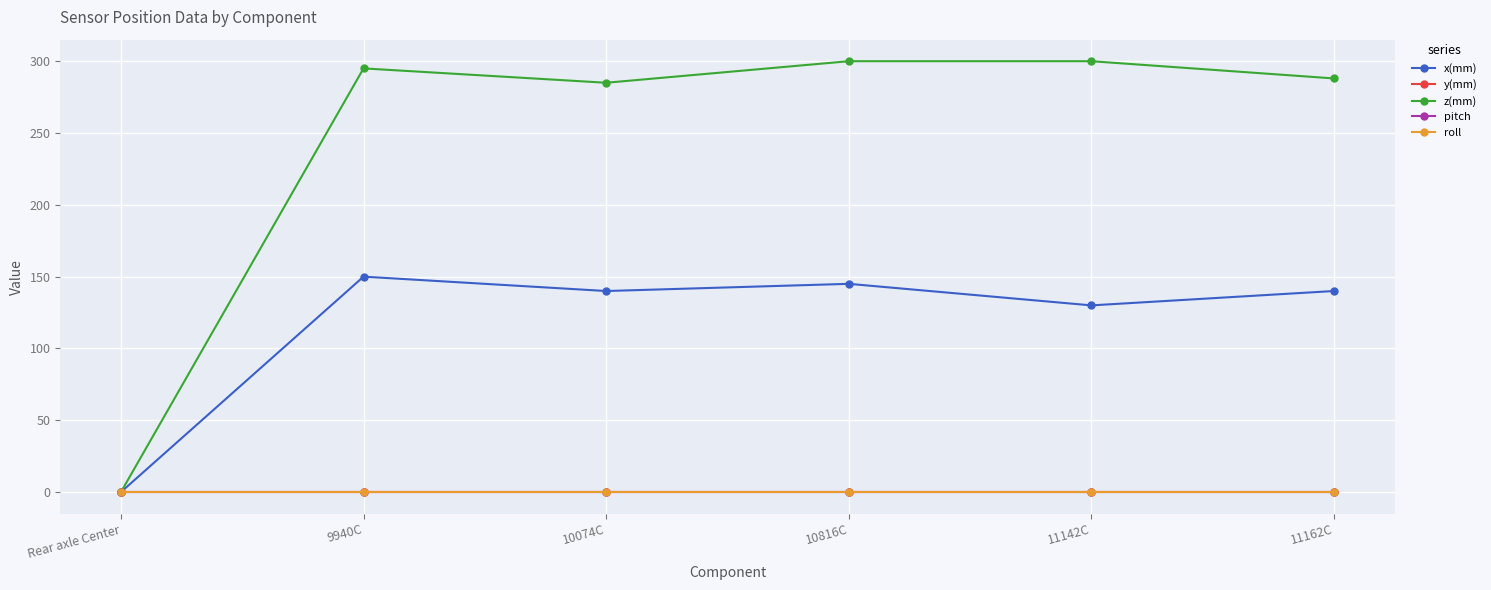

What is the maximum value shown in the chart?

300